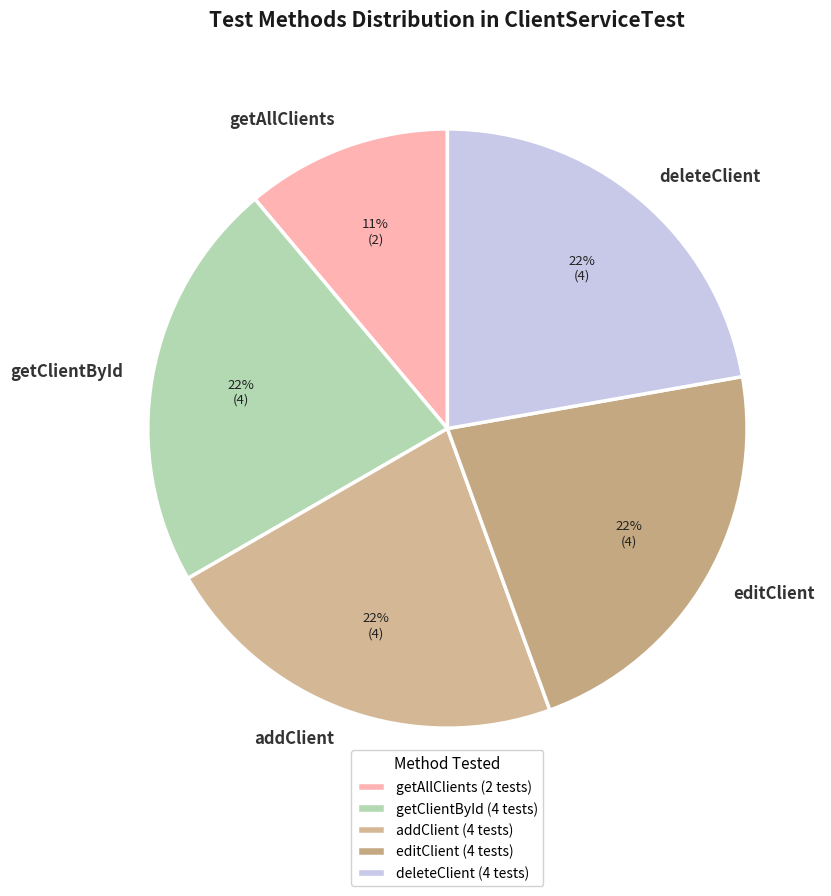

To the nearest percent, what portion does getAllClients represent?

11%